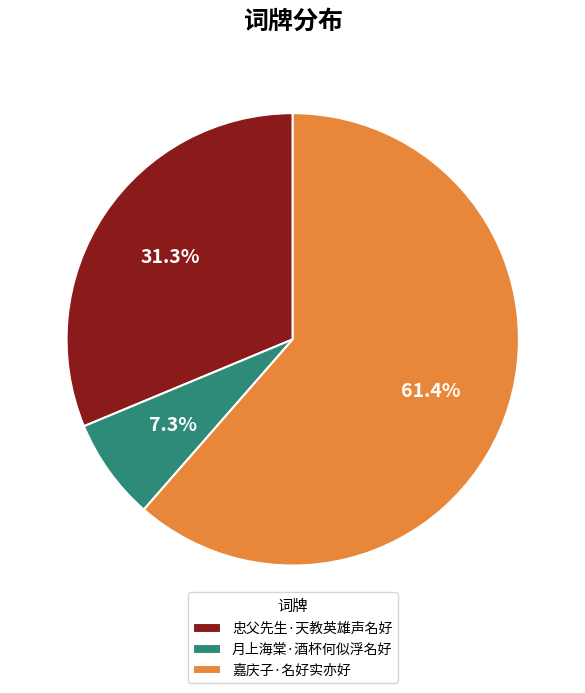

What is the majority slice?

嘉庆子·名好实亦好